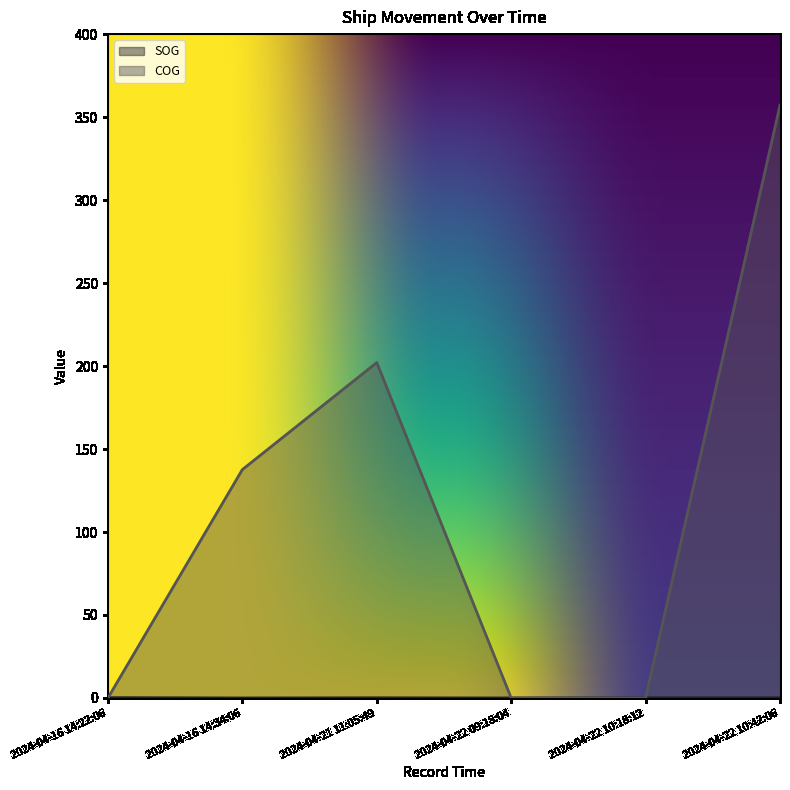

True or false: COG has a value of 137.6 at 2024-04-16 14:34:06.

True